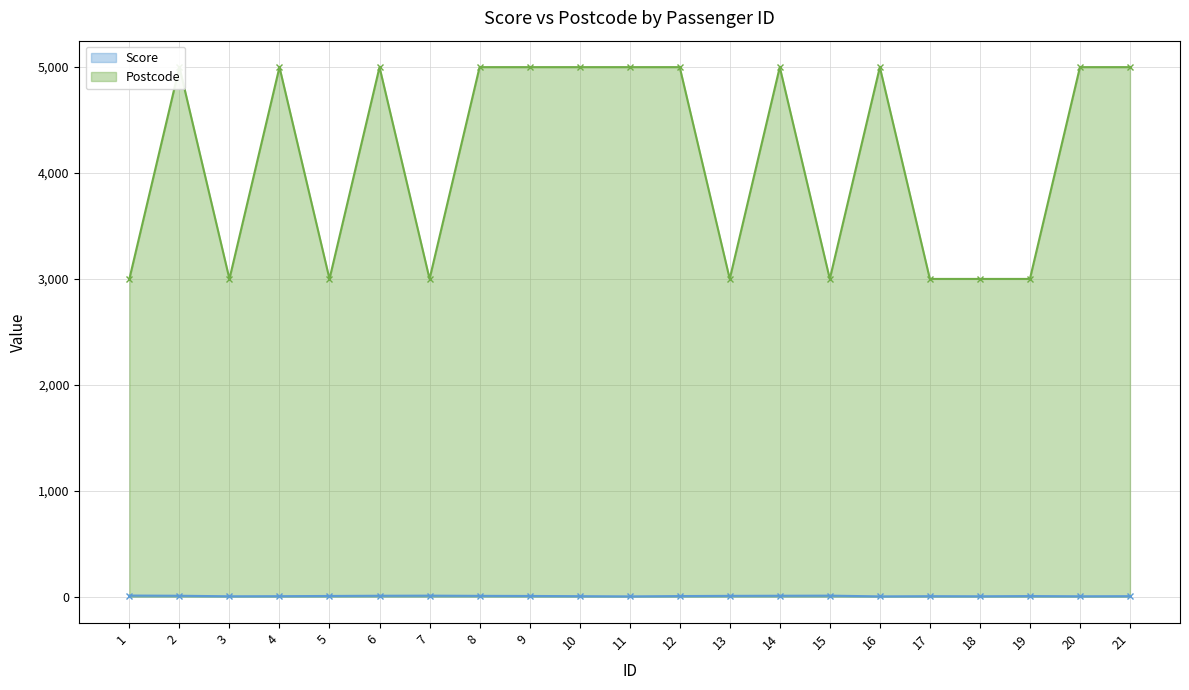

How many data points does each series have?

21